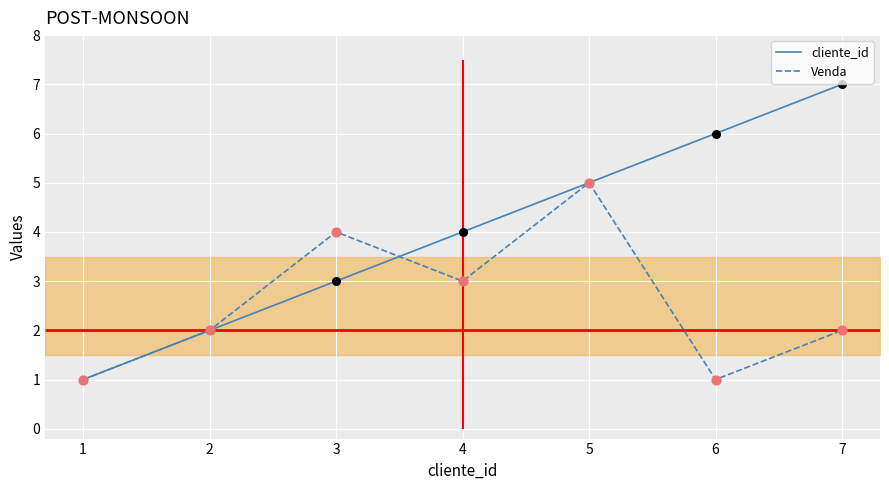

Which series reaches the maximum Y coordinate?

cliente_id